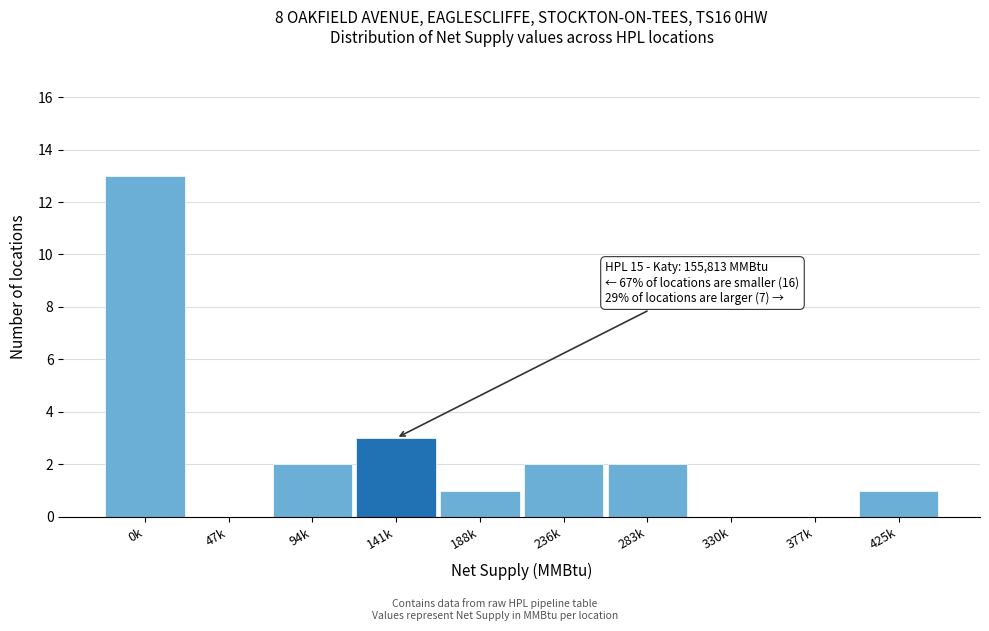

Reading left to right, list all the values displayed in this chart.

0k=13	47k=0	94k=2	141k=3	188k=1	236k=2	283k=2	330k=0	377k=0	425k=1